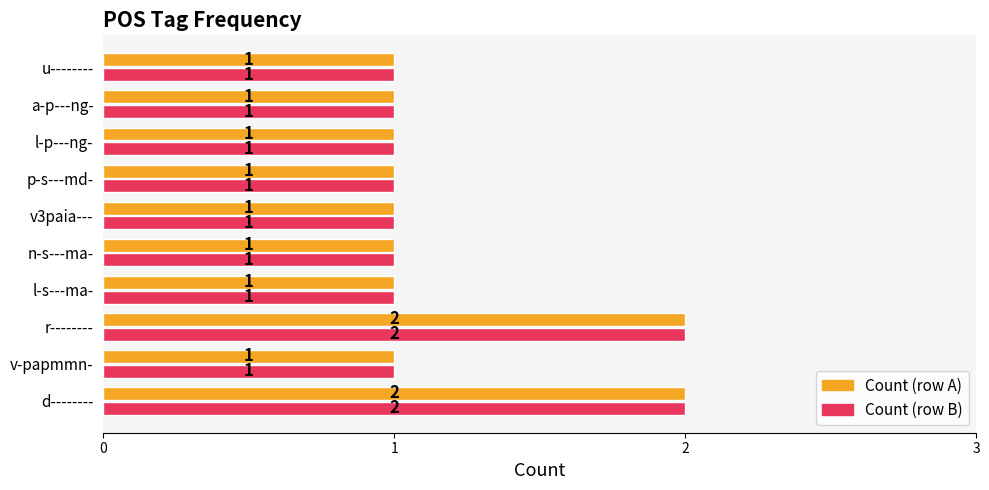

What is the total value across all series at d--------?

4